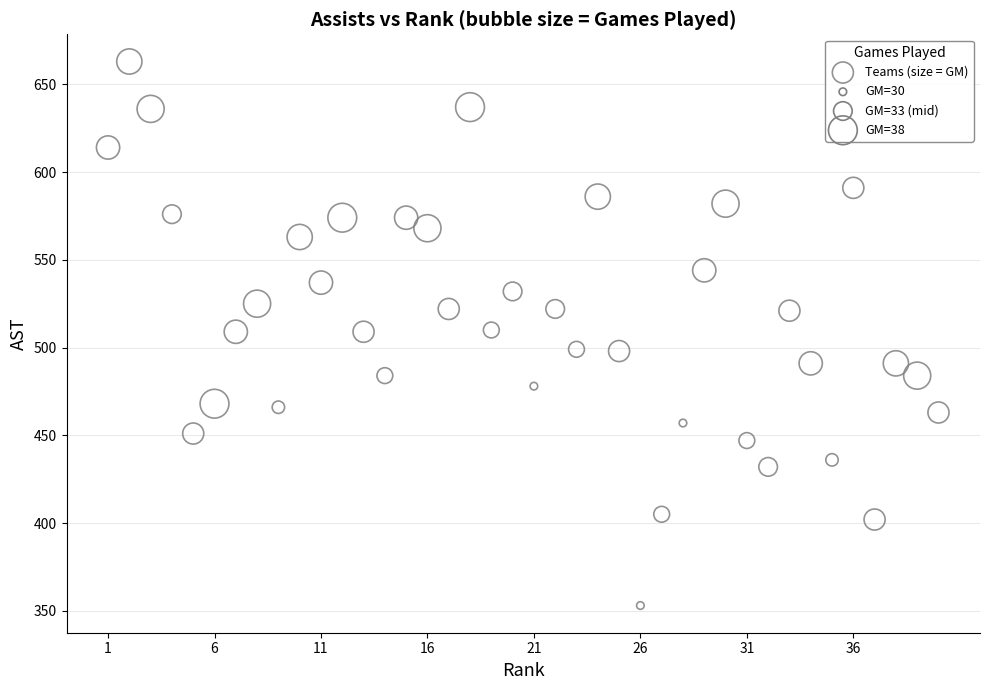

What is the range of X values (max minus min)?

39